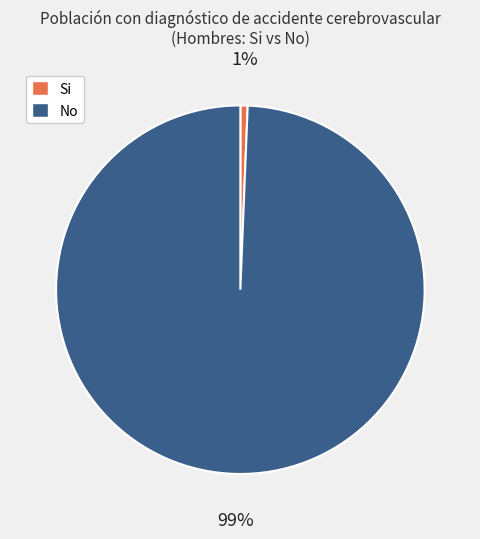

Which slice is the largest?

No